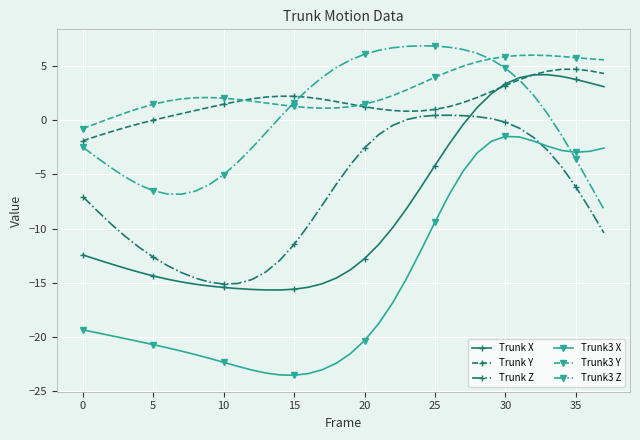

True or false: Trunk Z has more than 0 points higher than both neighbors.

True